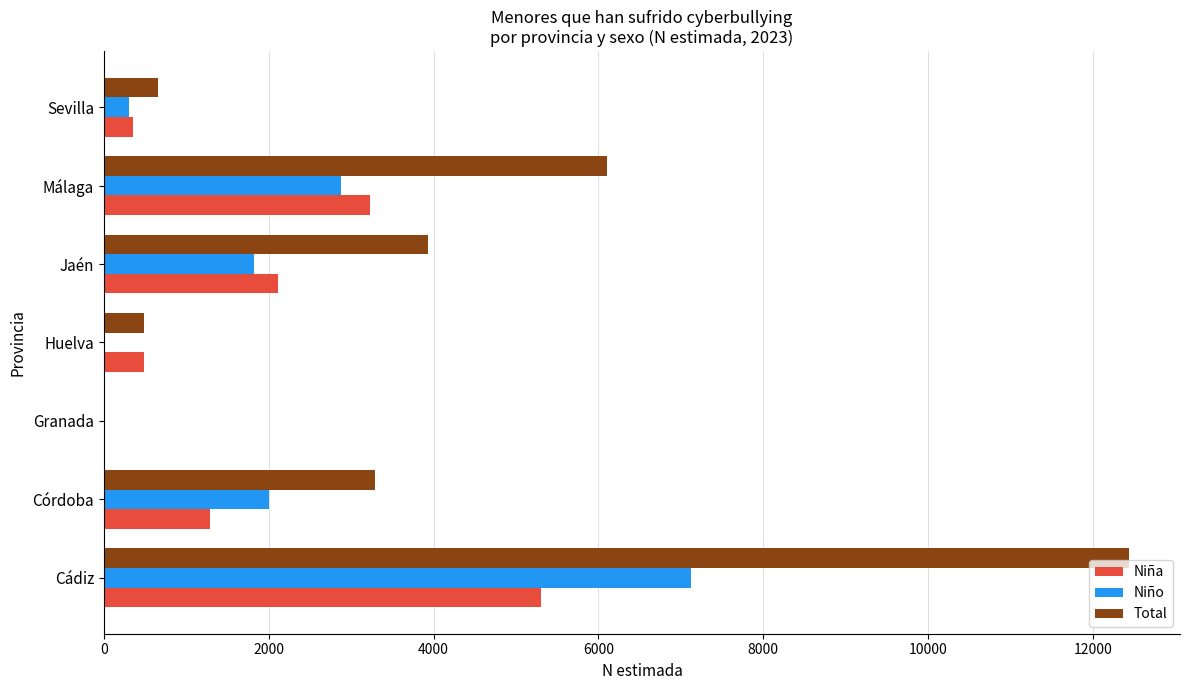

The Niño series shows 1085 at Jaén. True or false?

False